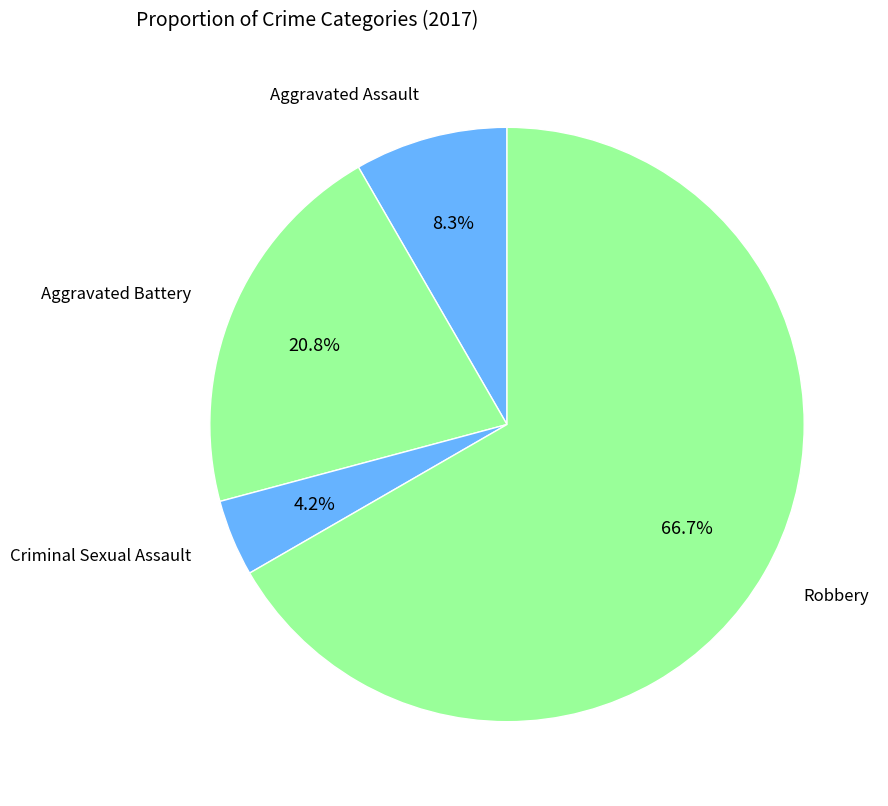

Is there any slice that represents more than half of the pie?

Yes